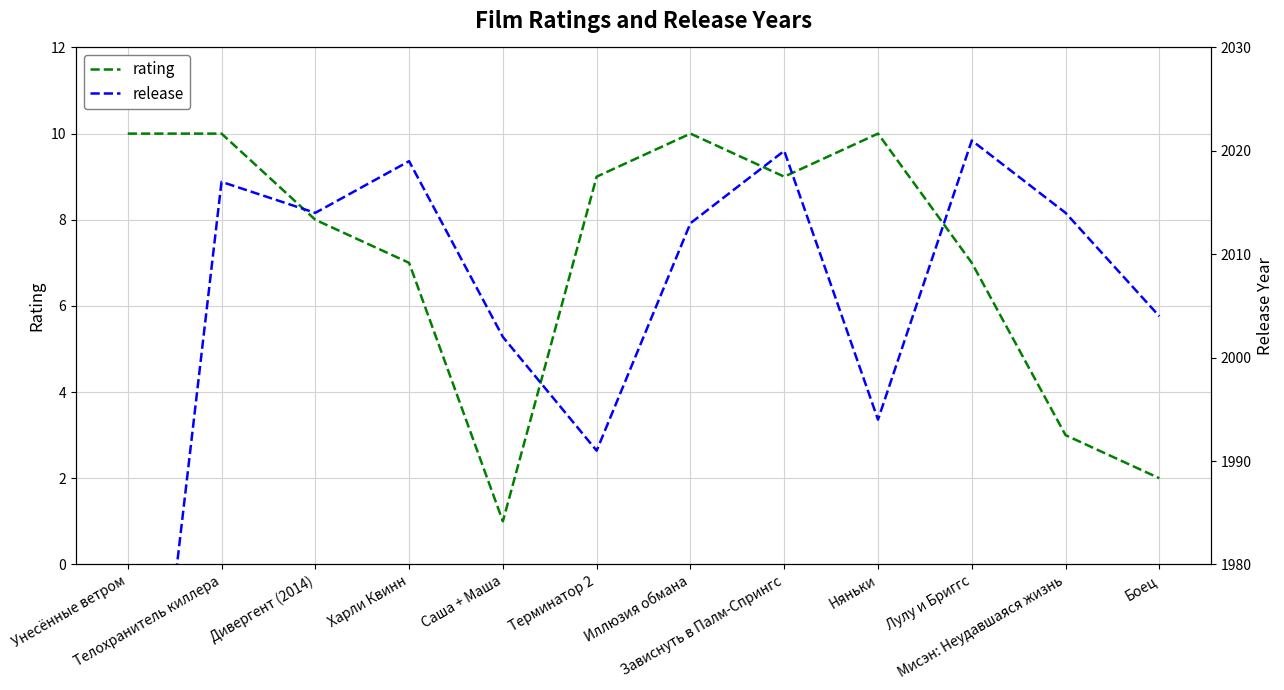

How many data points in release are above 2014?

4